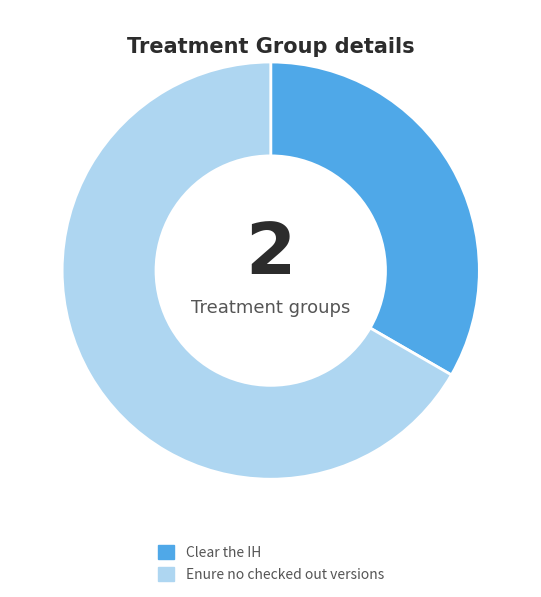

The Clear the IH slice represents 33% of the pie. True or false?

True